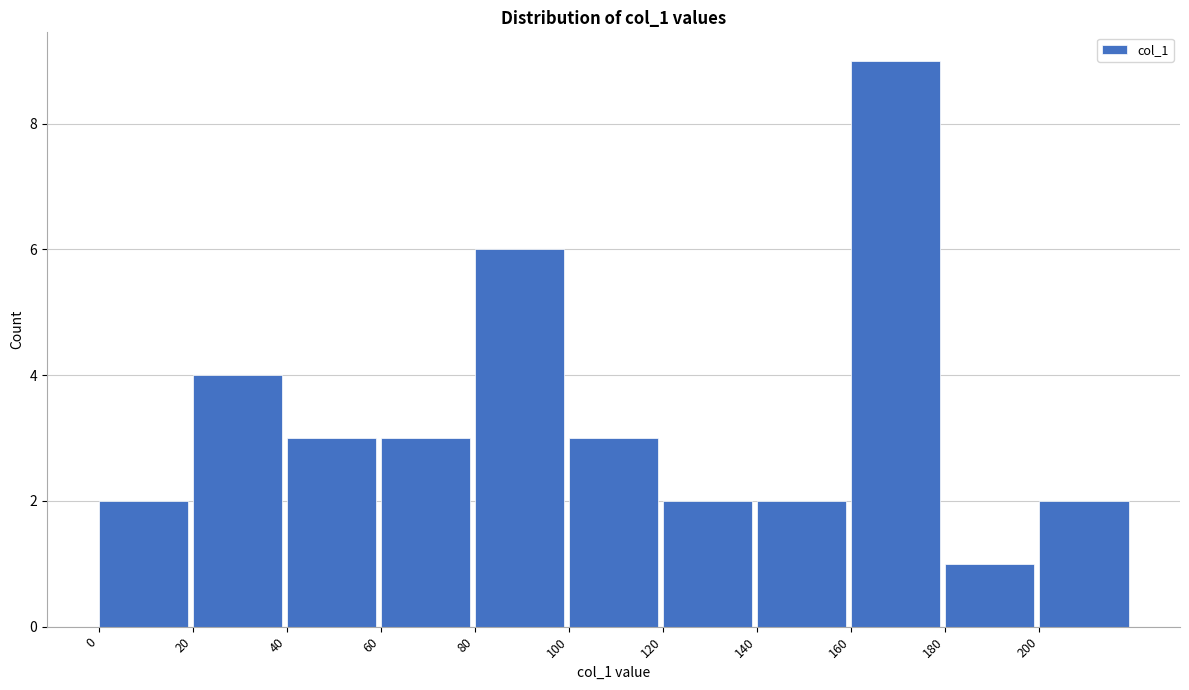

Which range on the x-axis has the tallest bar?

160 to 180